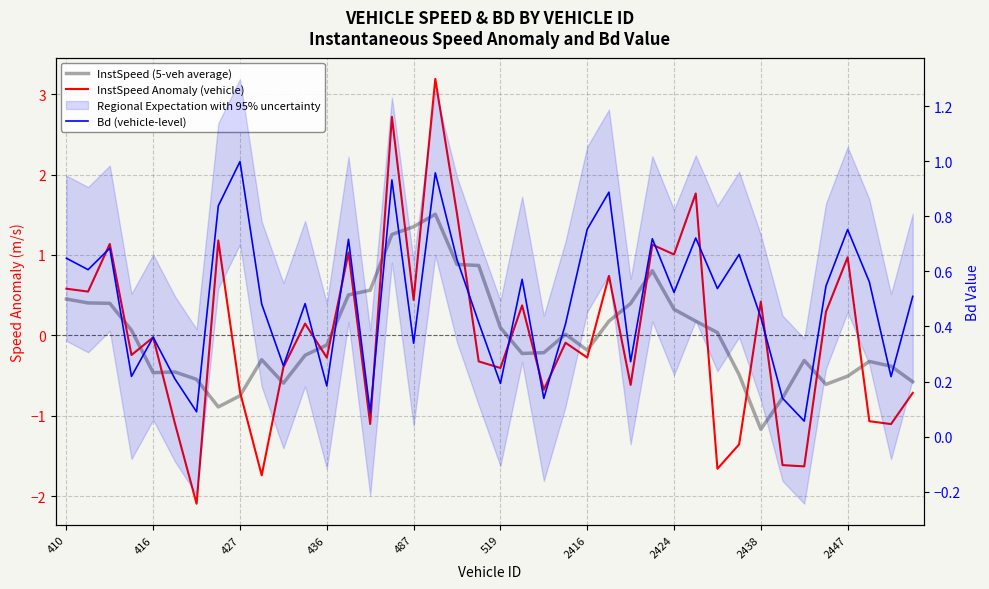

List the series in order of their peak value, lowest first.

Bd (vehicle-level), InstSpeed (5-veh average), InstSpeed Anomaly (vehicle)